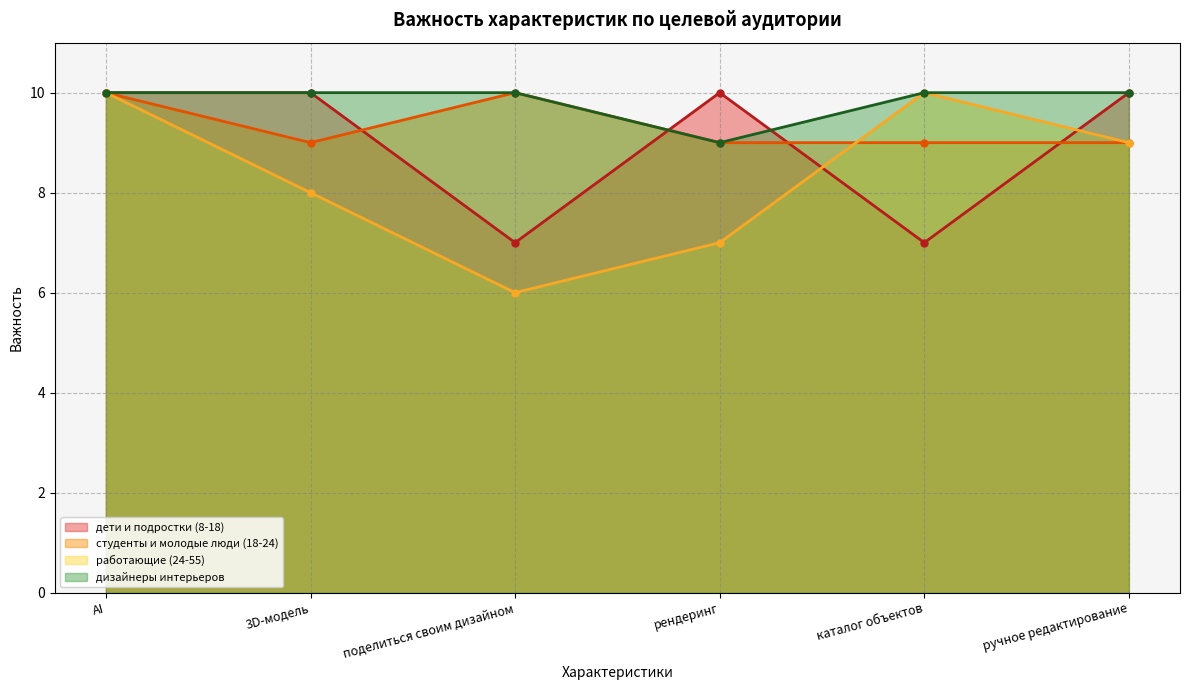

Reading left to right, list all the values displayed in this chart.

дети и подростки (8-18): 10	10	7	10	7	10
студенты и молодые люди (18-24): 10	9	10	9	9	9
работающие (24-55): 10	8	6	7	10	9
дизайнеры интерьеров: 10	10	10	9	10	10